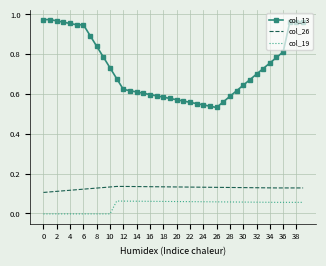

Which series has the widest spread of values?

col_13